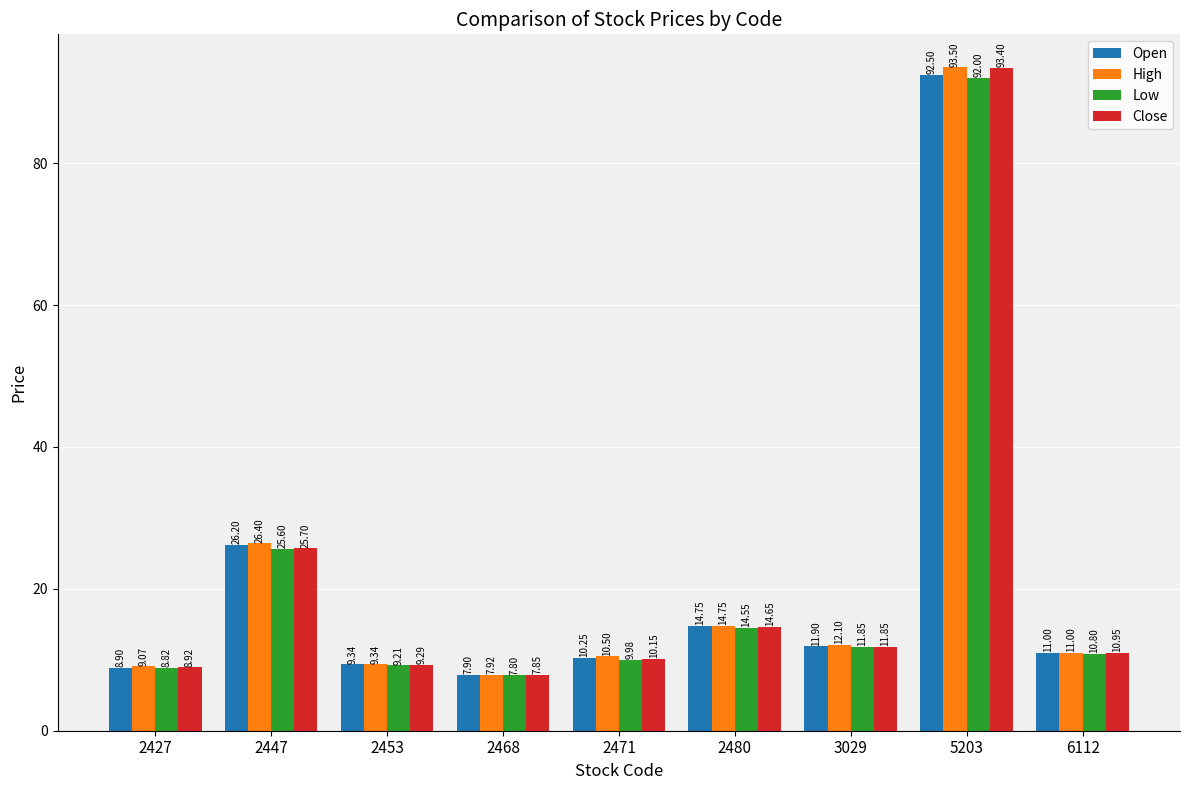

What is the greatest value displayed?

93.5